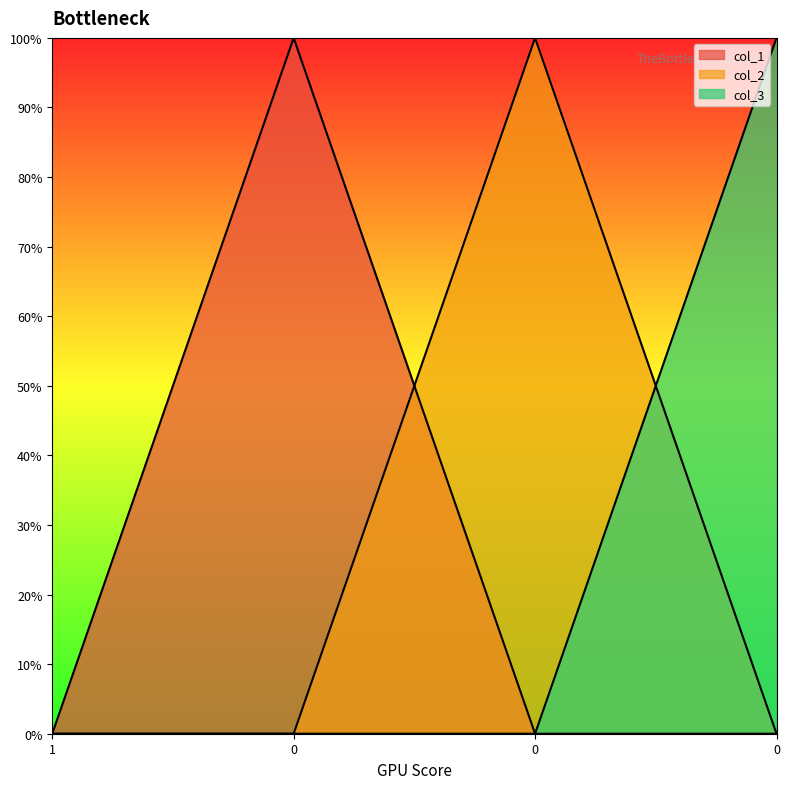

How many times do col_3 and col_2 cross each other?

1